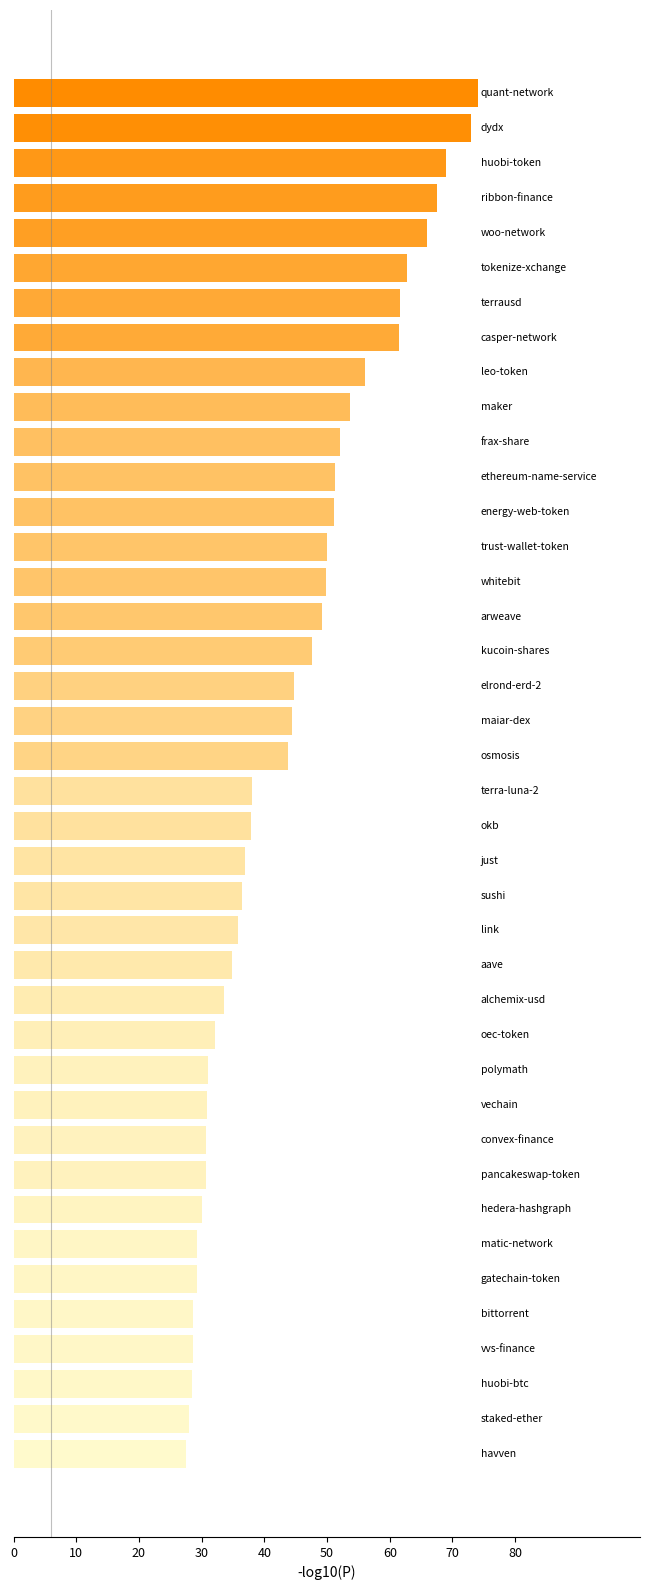

What is the average value?

44.2